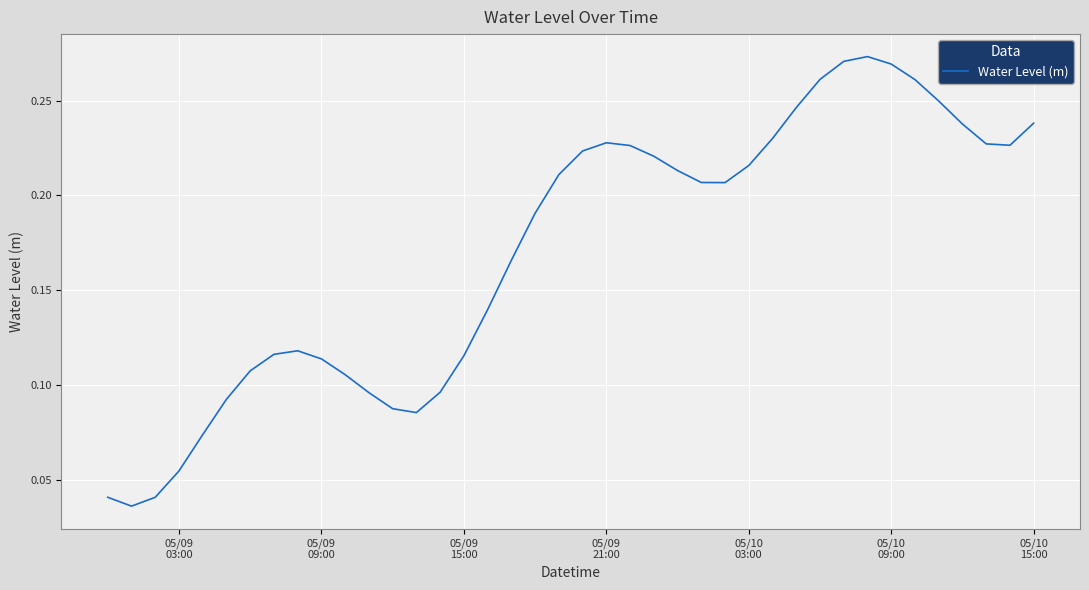

Reading left to right, what are all the values shown in this chart?

0.0	0.0	0.0	0.1	0.1	0.1	0.1	0.1	0.1	0.1	0.1	0.1	0.1	0.1	0.1	0.1	0.1	0.2	0.2	0.2	0.2	0.2	0.2	0.2	0.2	0.2	0.2	0.2	0.2	0.2	0.3	0.3	0.3	0.3	0.3	0.2	0.2	0.2	0.2	0.2